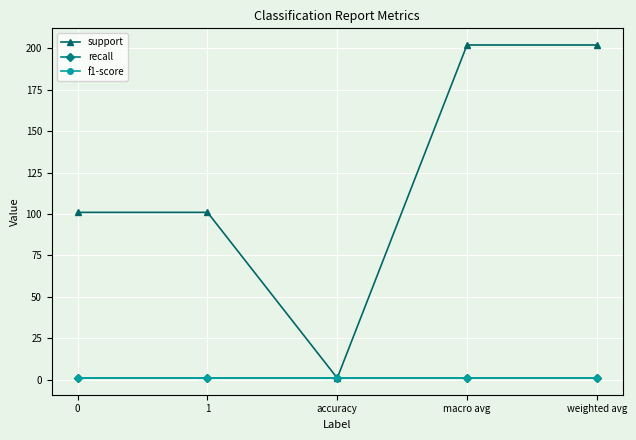

Is this an area chart (filled region under the line)?

No